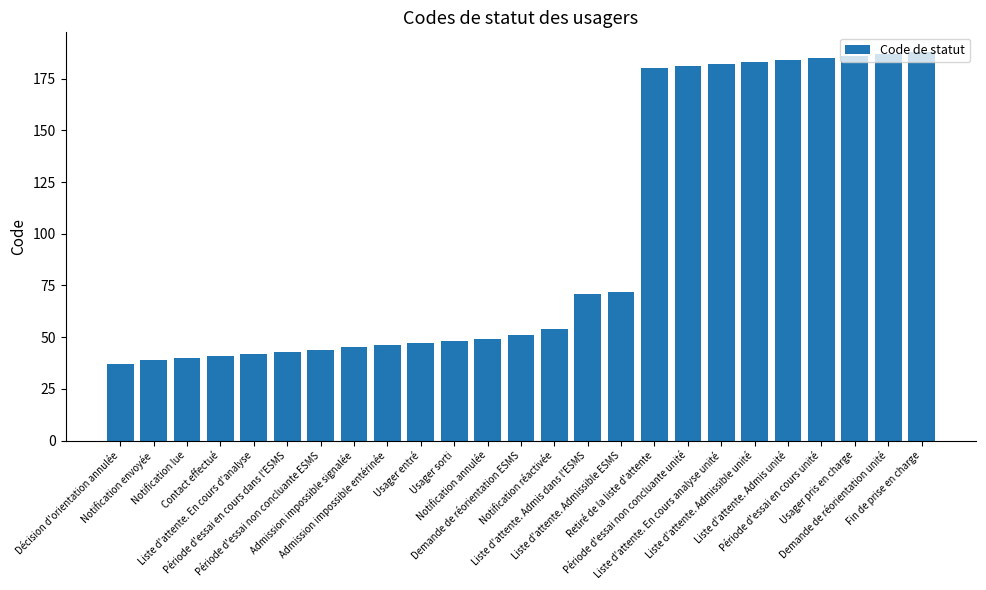

What is the value of the 1st bar from the left?

37